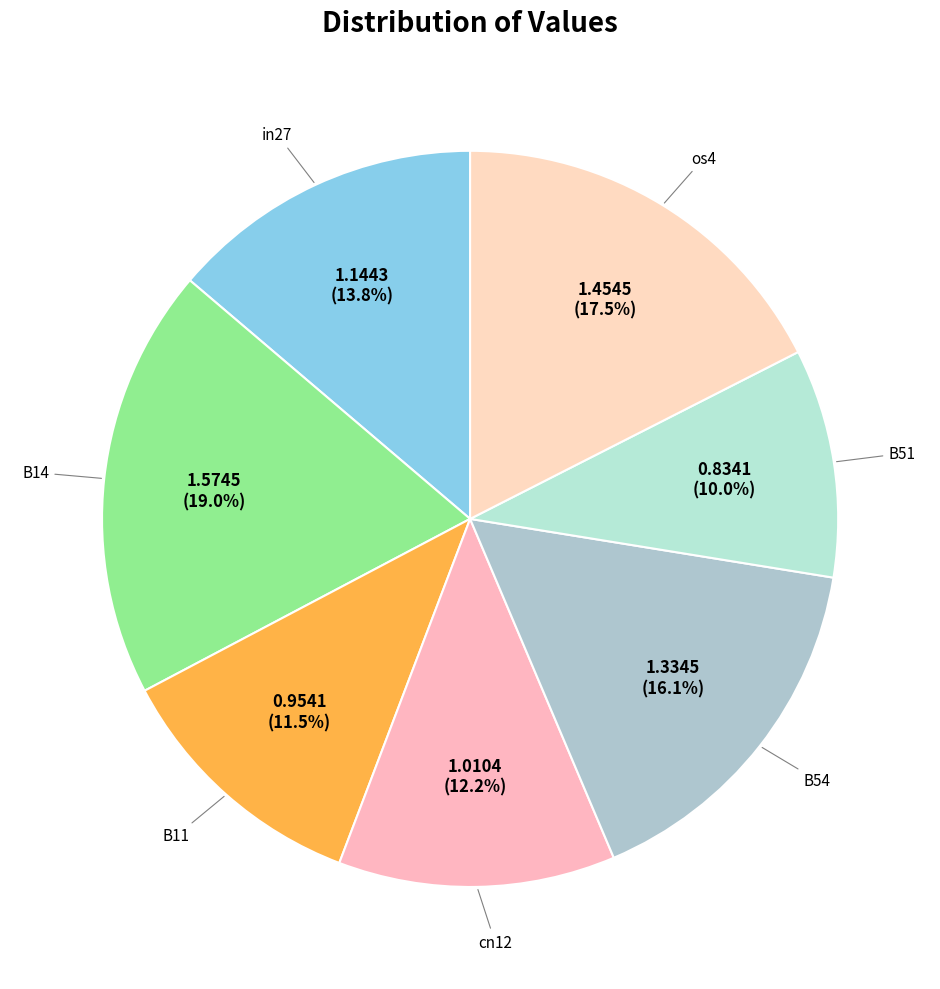

Count the number of slices in the pie.

7